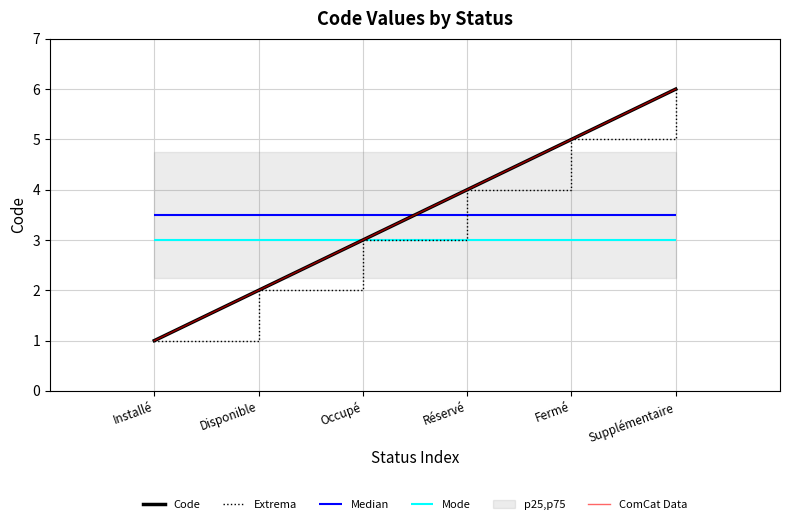

What is the average value of the ComCat Data series?

4